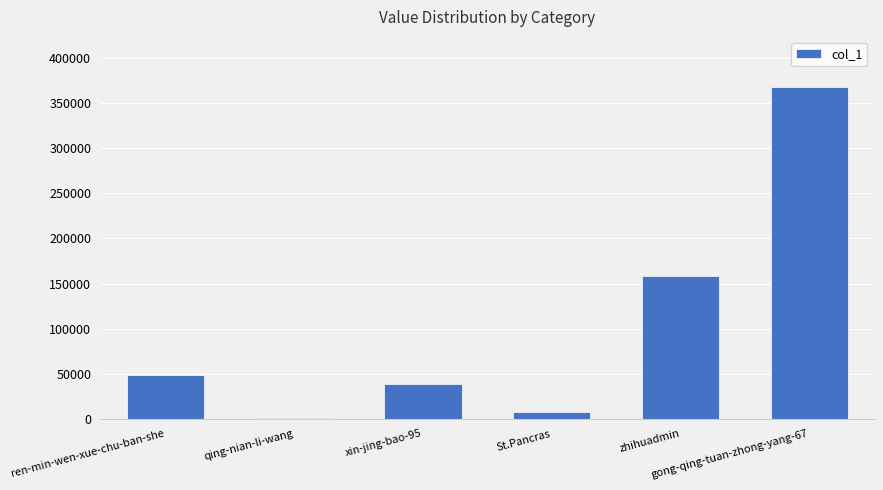

What is the greatest value displayed?

368459